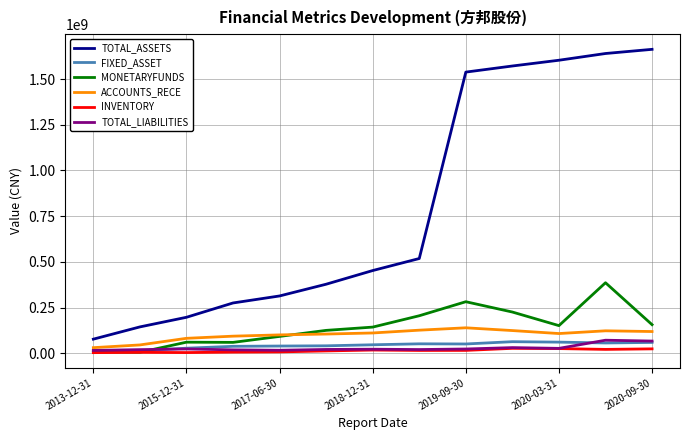

True or false: INVENTORY and TOTAL_ASSETS cross at least once.

False